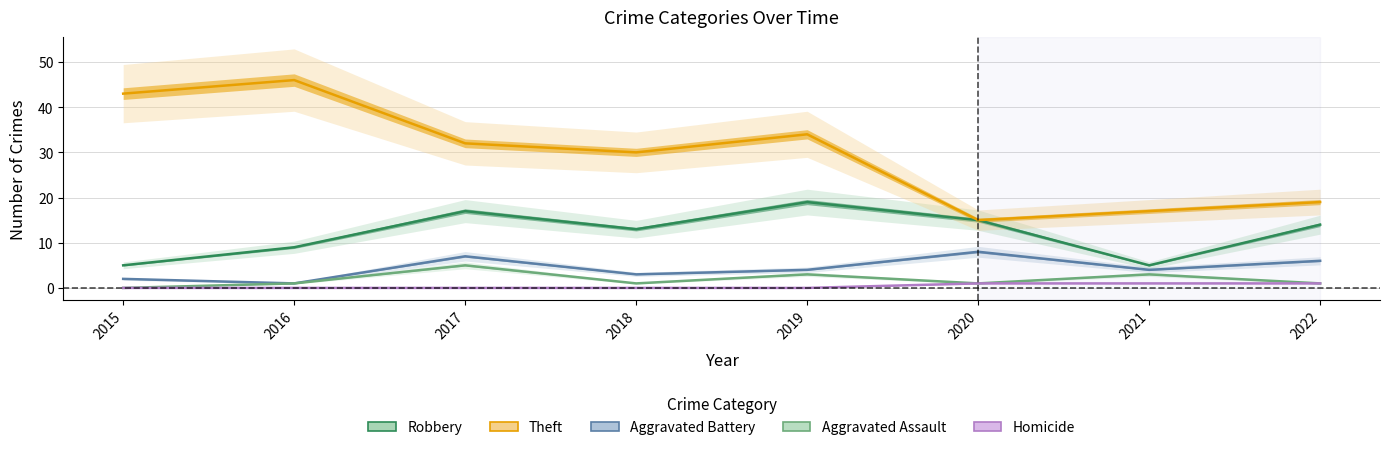

What is the value of the Robbery point at the 6th from the left?

15